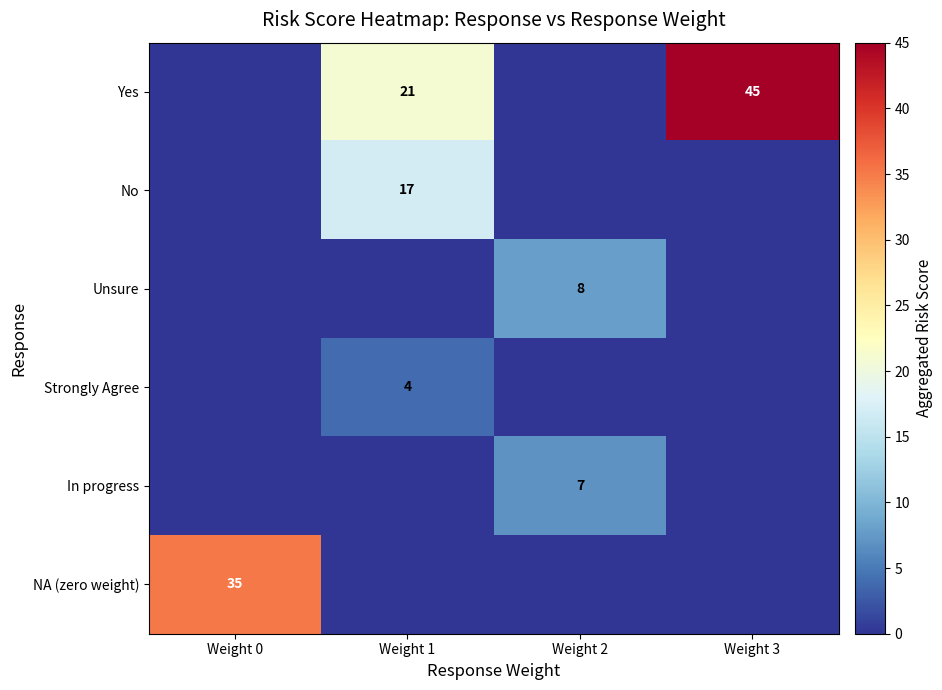

Is it true that Yes equals 21 at Weight 1?

True